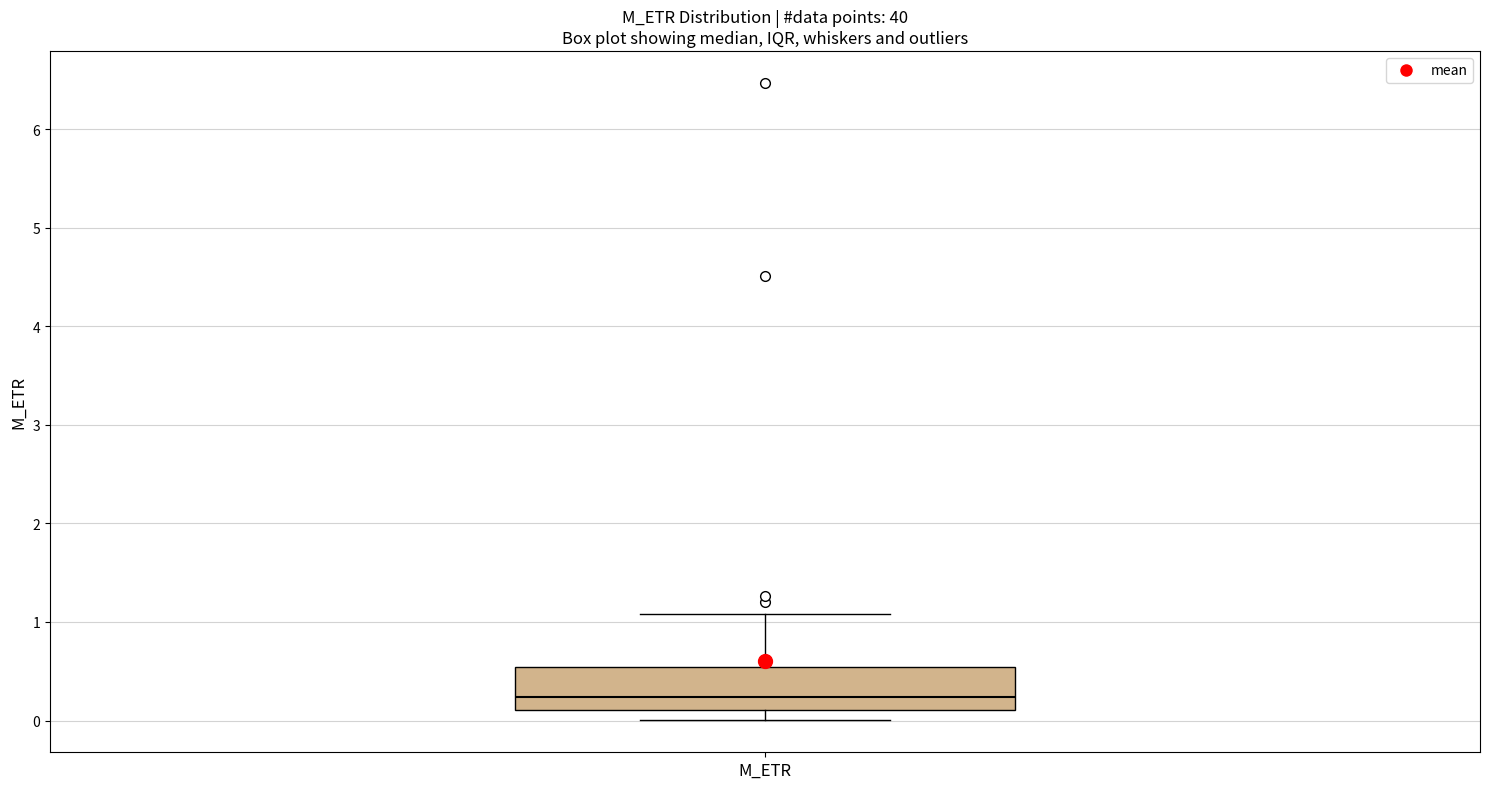

Where does the lower whisker of the box for M_ETR end on the y-axis? The values are not printed on the chart, so give them approximately, as read against the axis.

0.0